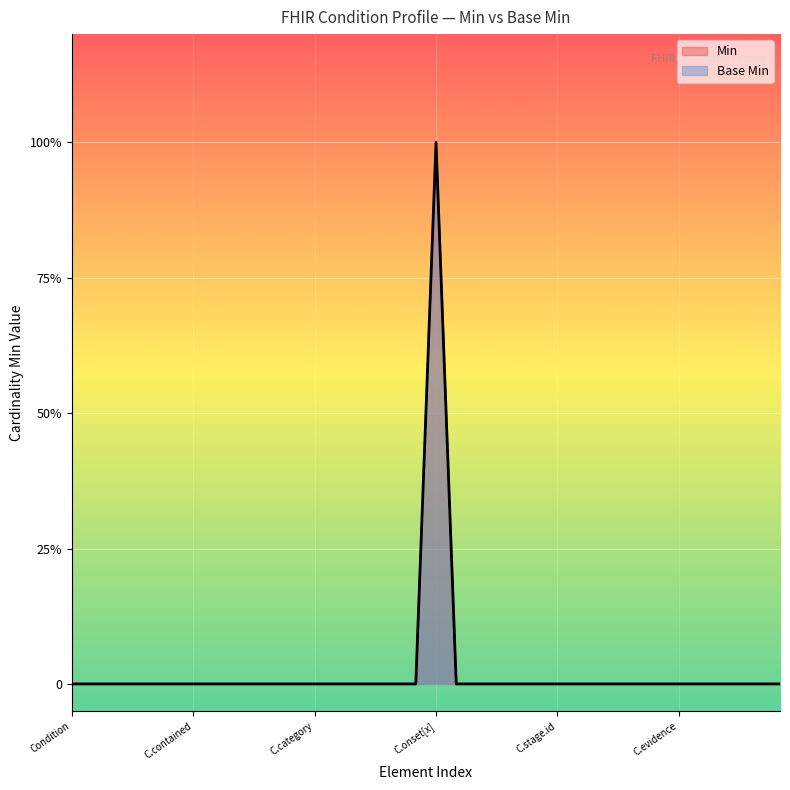

Rank the series at Condition.evidence.id from highest to lowest value.

Min, Base Min